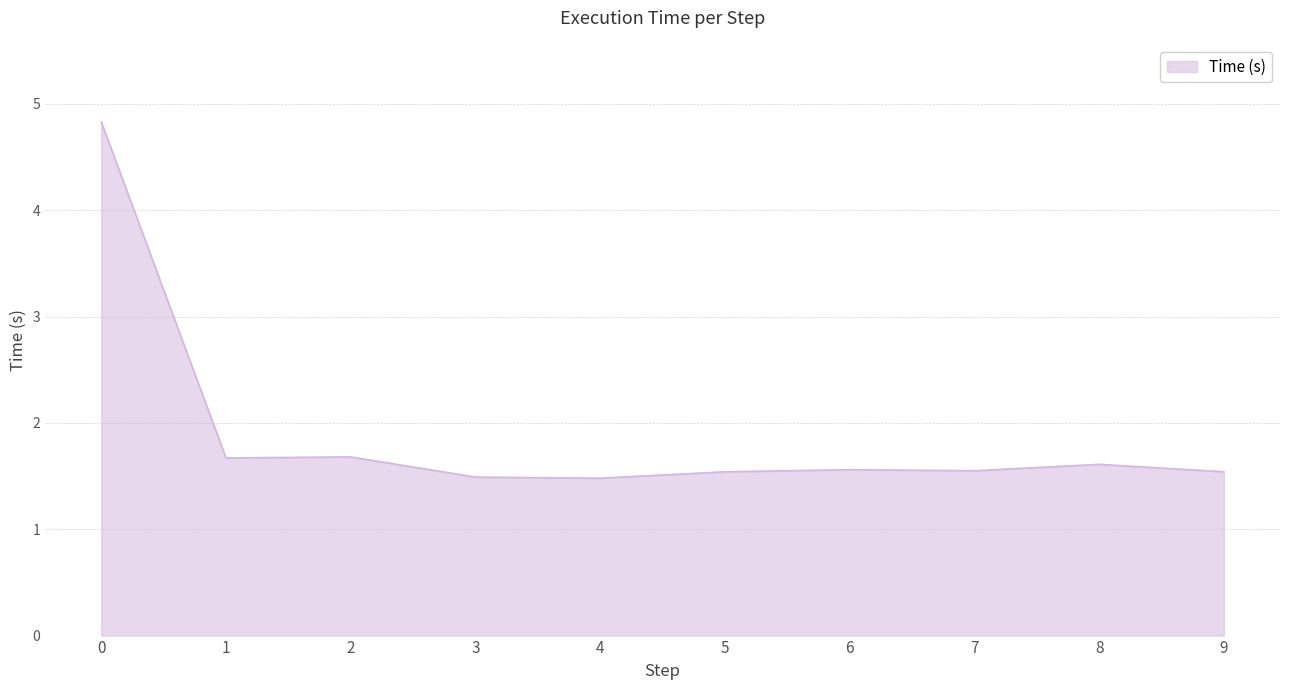

Does the chart have visible grid lines?

Yes